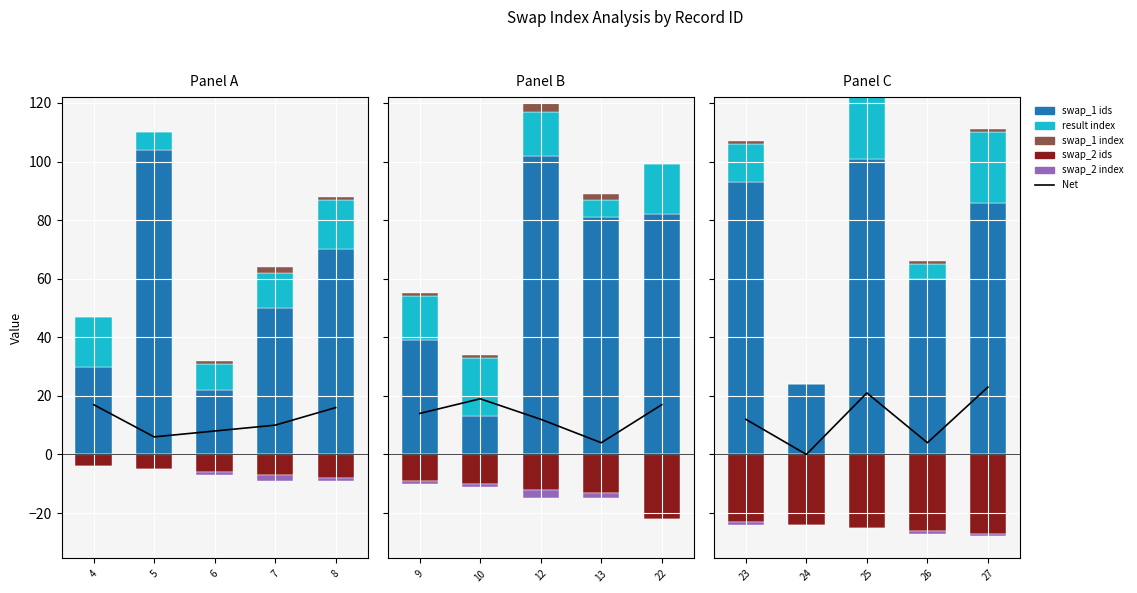

Between 5 and 7, which is larger?

7